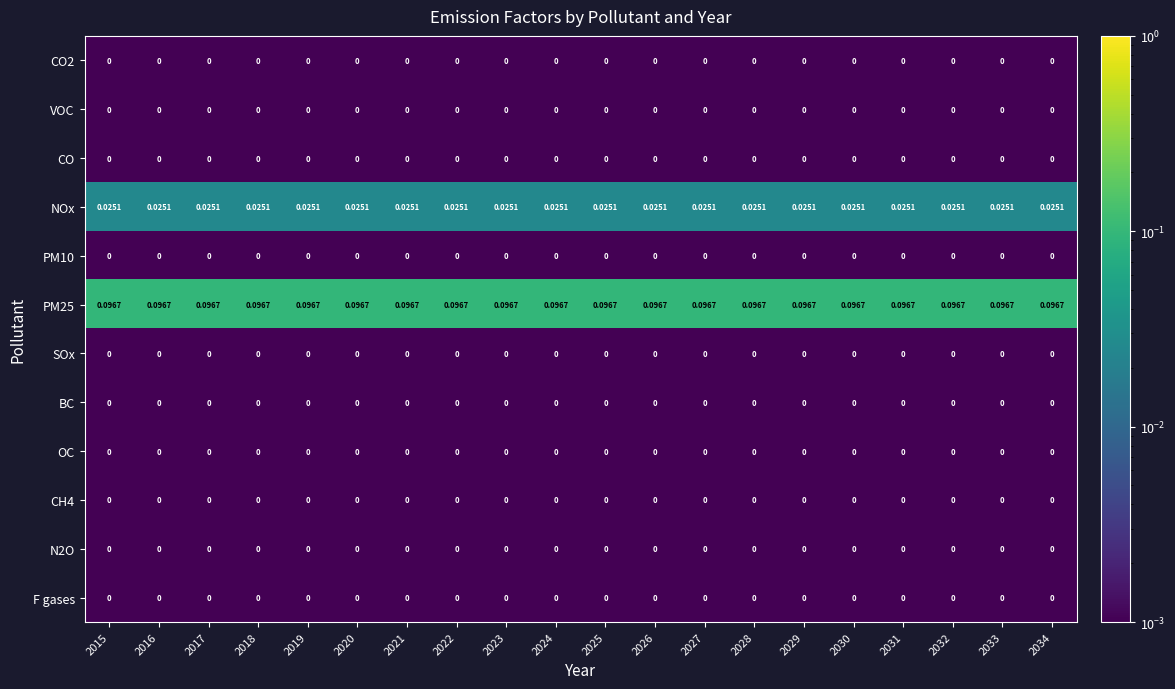

List the series in order of their peak value, highest first.

PM25, NOx, CO2, VOC, CO, PM10, SOx, BC, OC, CH4, N2O, F gases